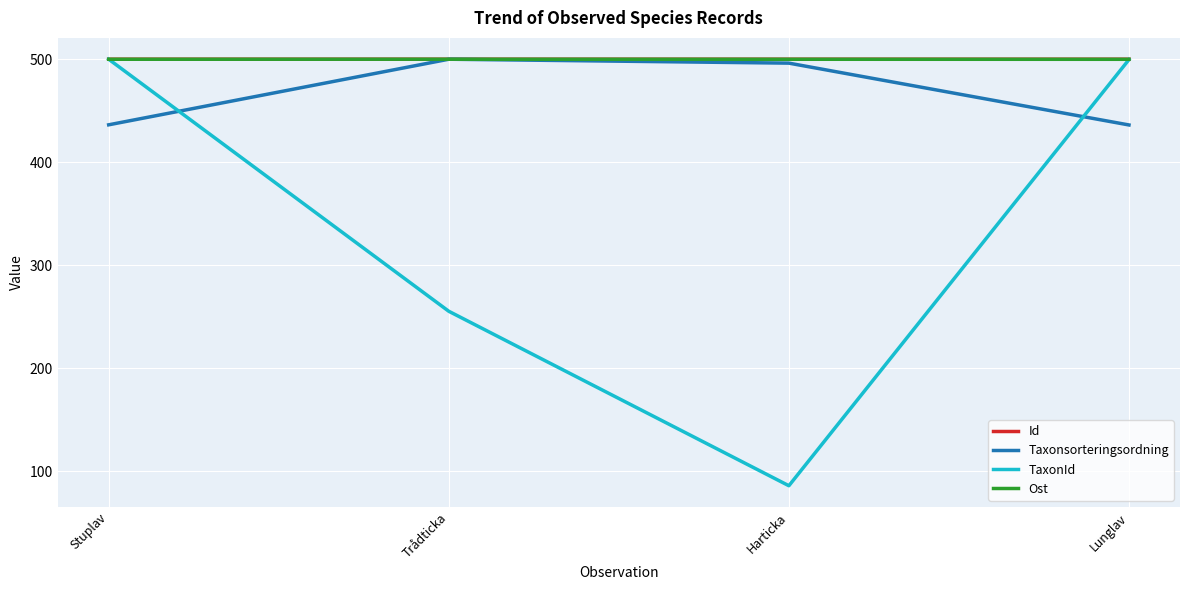

What is the difference between the TaxonId values at Harticka and Lunglav?

414.0